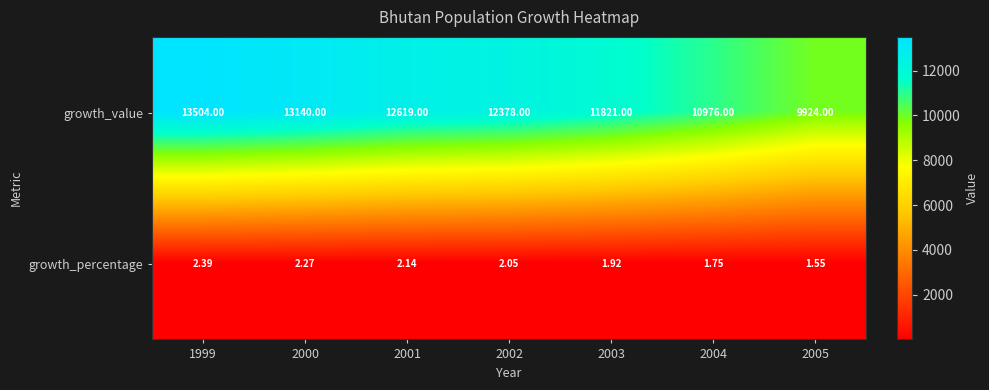

Is the value of growth_percentage at 2002 greater than the value of growth_value at 2000?

No